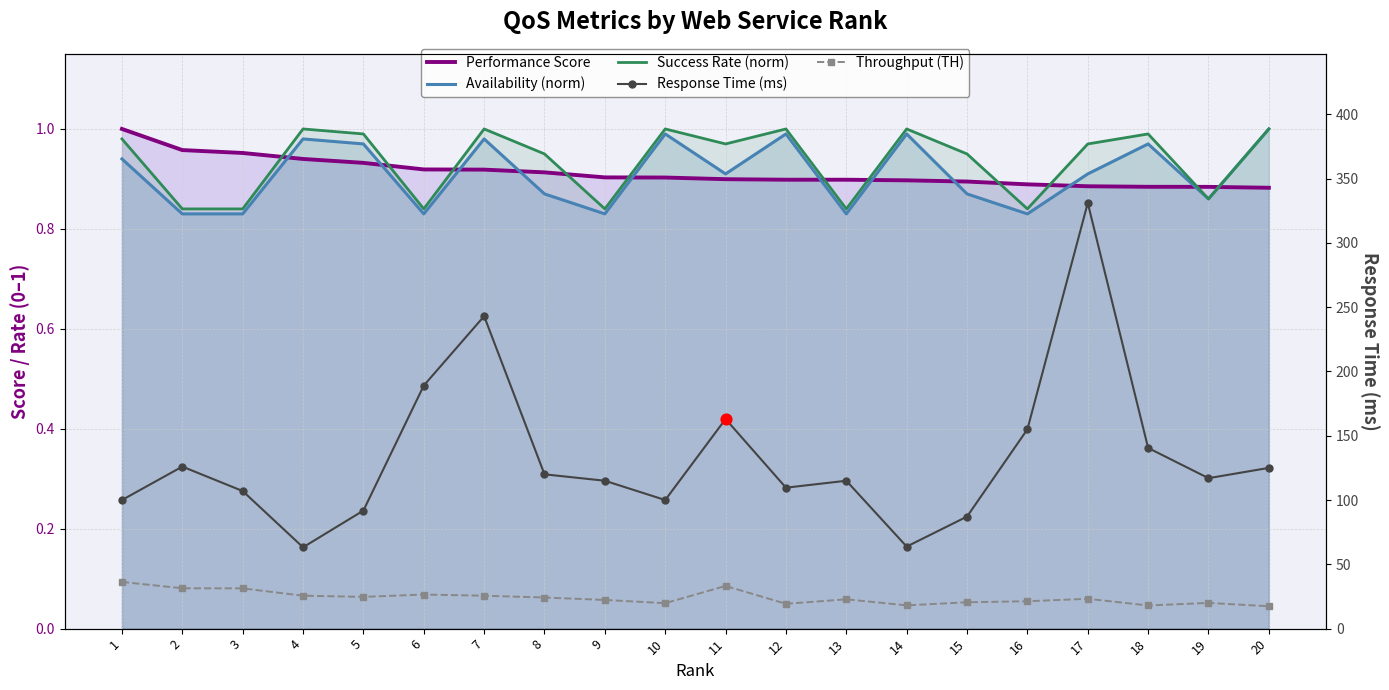

At how many categories does at least one series exceed 55?

20